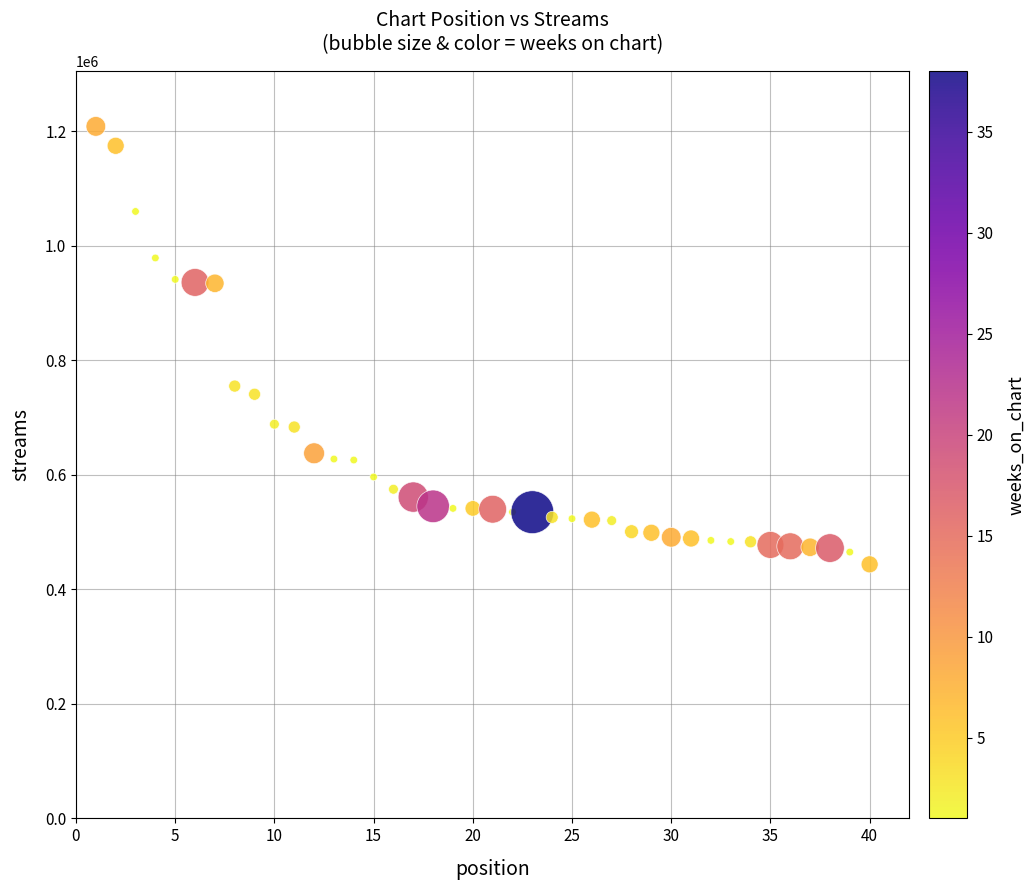

What Y value in the scatter plot is closest to 825982?

754903